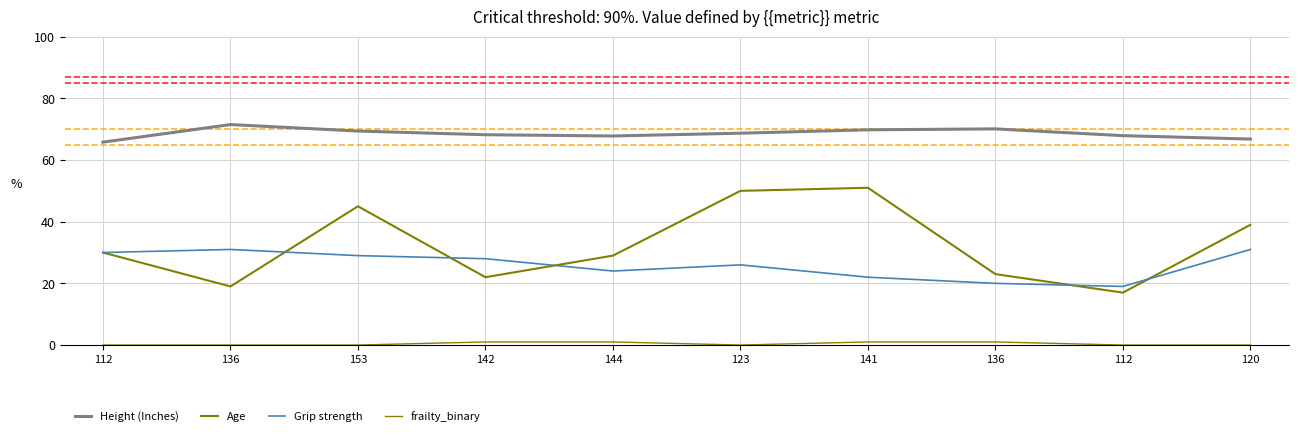

The Grip strength series shows 31.0 at 120. True or false?

True